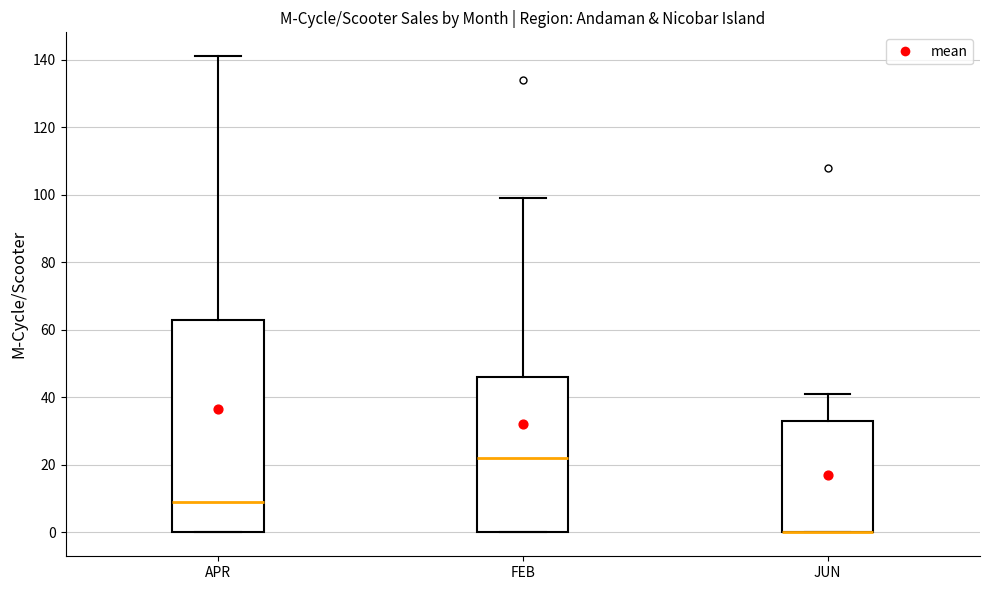

Reading left to right, read every box against the y-axis: the position of its median line, the range the box covers, and the ends of its whiskers. The values are not printed on the chart, so give them approximately, as read against the axis.

APR: median 10, box 0 to 64, whiskers 0 to 142
FEB: median 22, box 0 to 46, whiskers 0 to 100
JUN: median 0 (drawn on the box's lower edge), box 0 to 34, whiskers 0 to 42